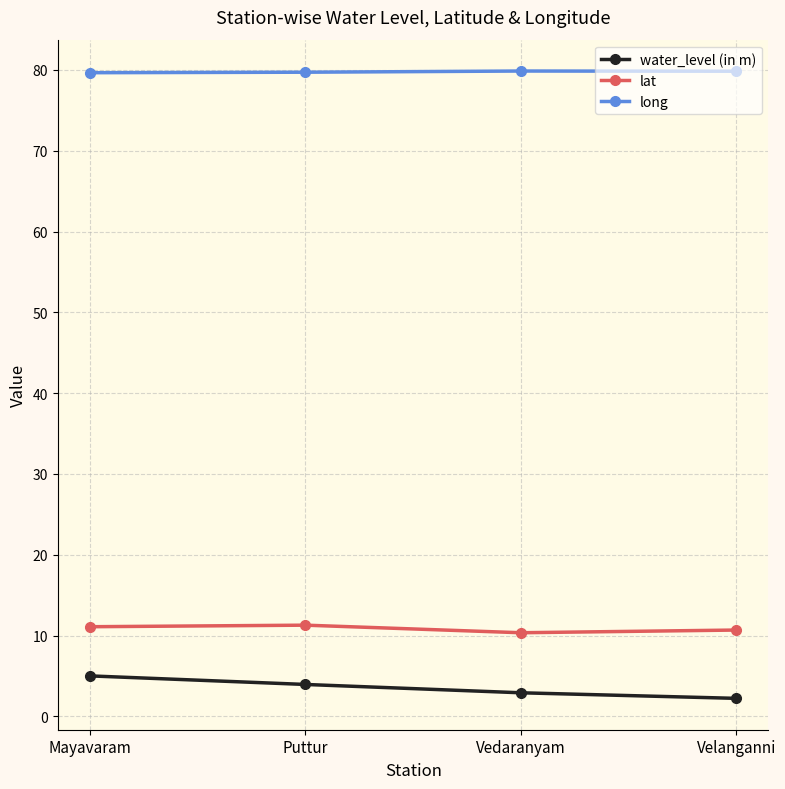

What is the difference between the highest and lowest values at Mayavaram?

74.6